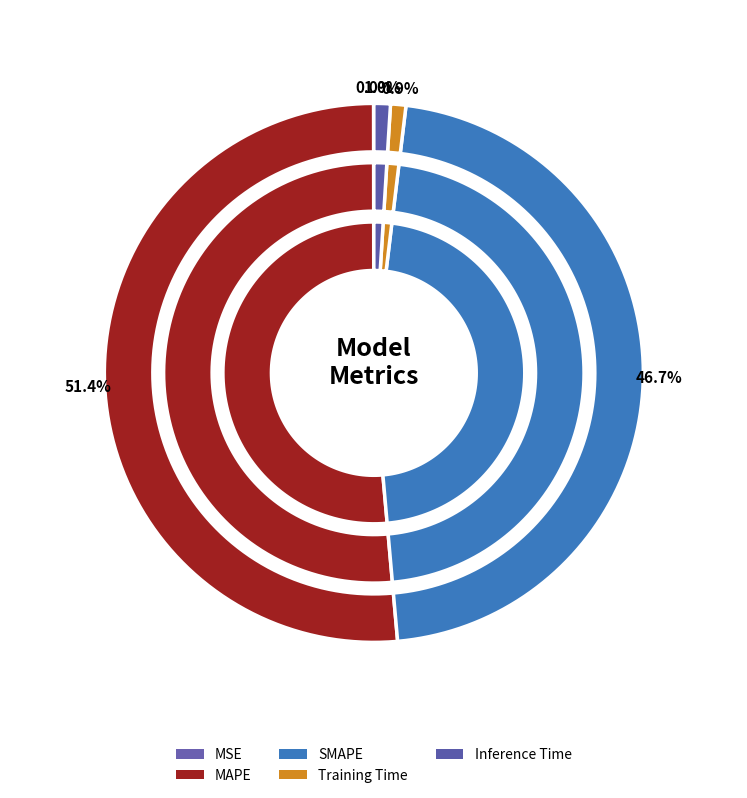

Count the number of slices in the pie.

5